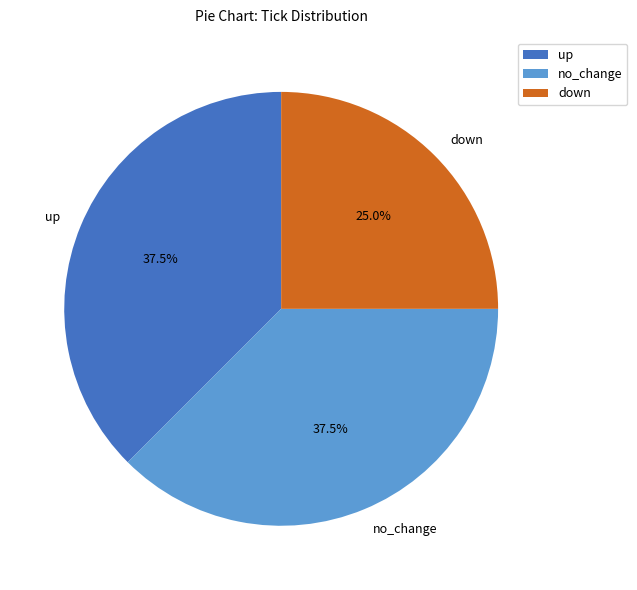

Combined, what portion of the pie is down and up?

62.5%